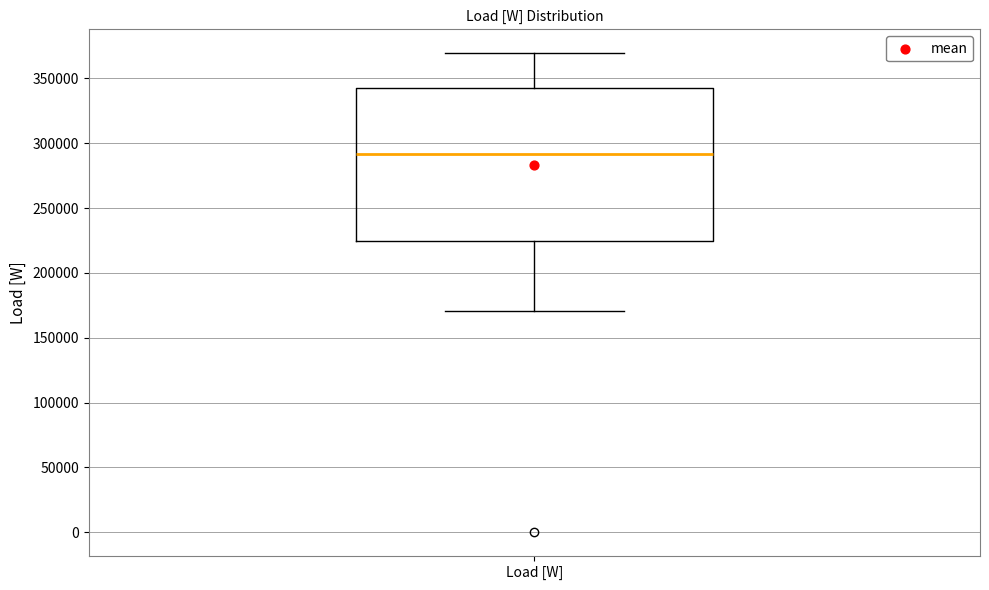

Transcribe this box plot: give where the median line is, the range the box spans, and where the two whiskers end, as read against the y-axis. The values are not printed on the chart, so give them approximately, as read against the axis.

median 290000, box 225000 to 340000, whiskers 170000 to 370000